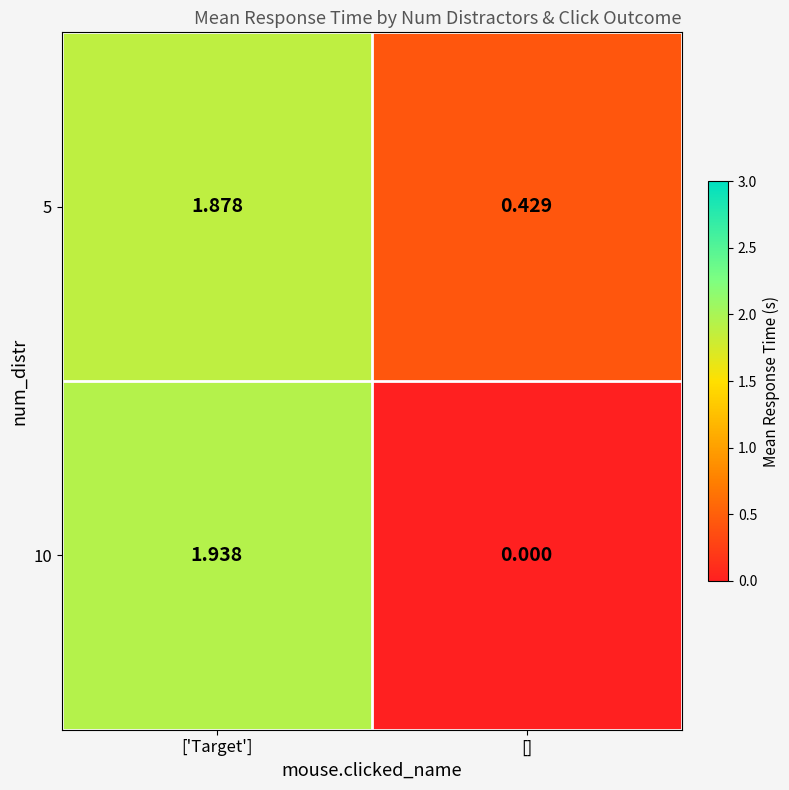

At [], list the series in order from largest to smallest.

5, 10